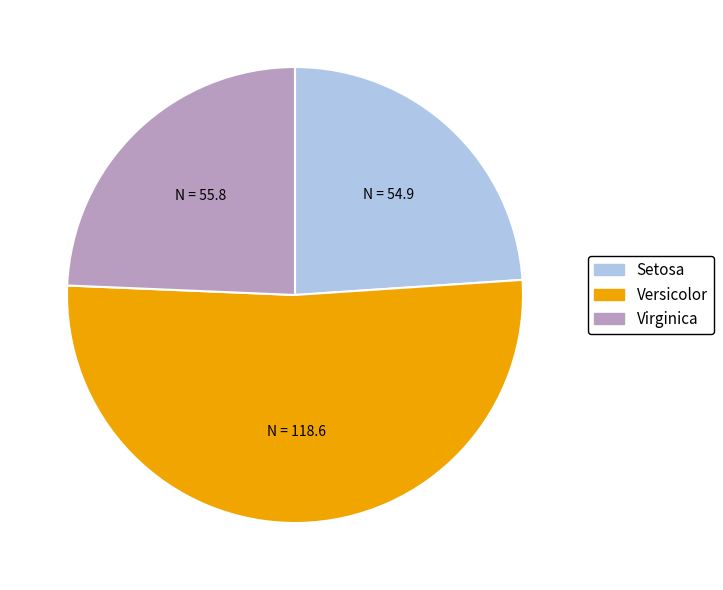

Do Setosa and Virginica together represent more than half of the pie?

No